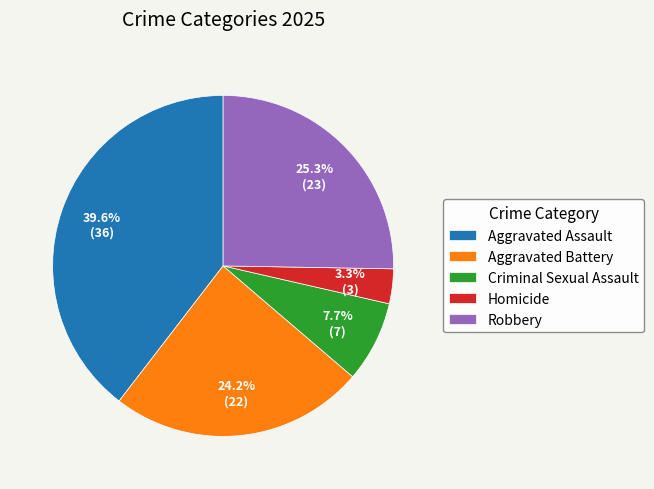

Count the number of slices in the pie.

5